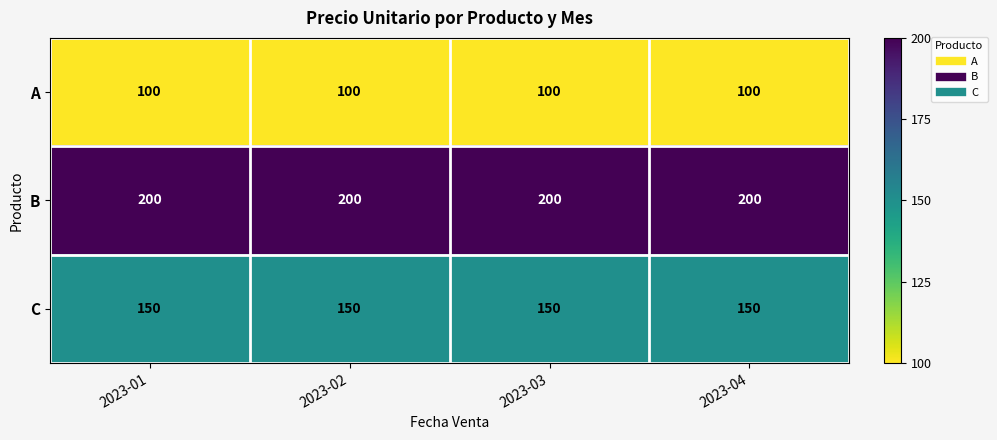

Rank the series at 2023-04 from highest to lowest value.

B, C, A